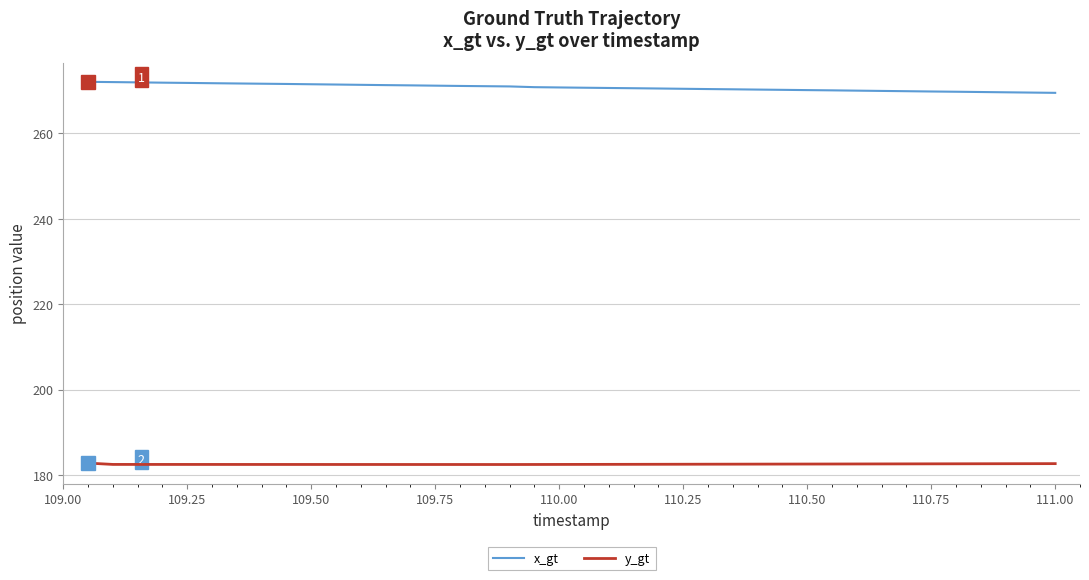

True or false: y_gt and x_gt intersect in this chart.

False